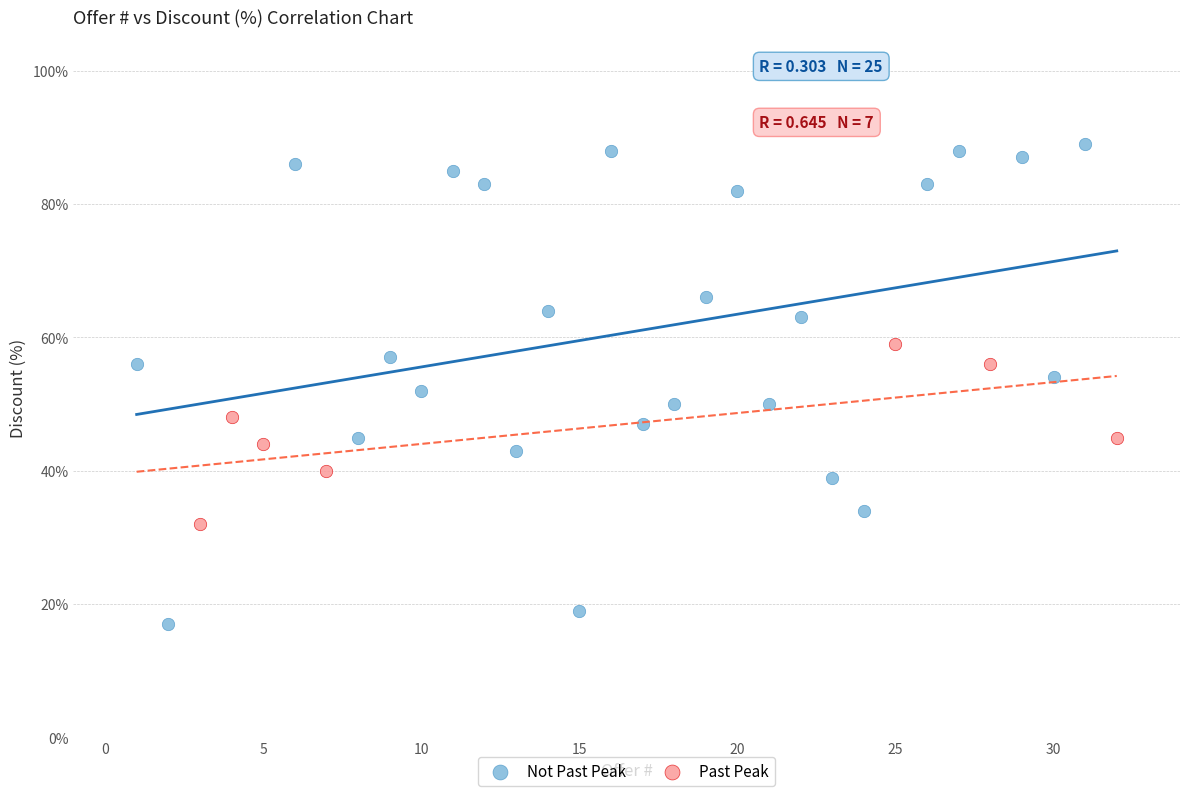

Which series reaches the minimum Y coordinate?

Not Past Peak